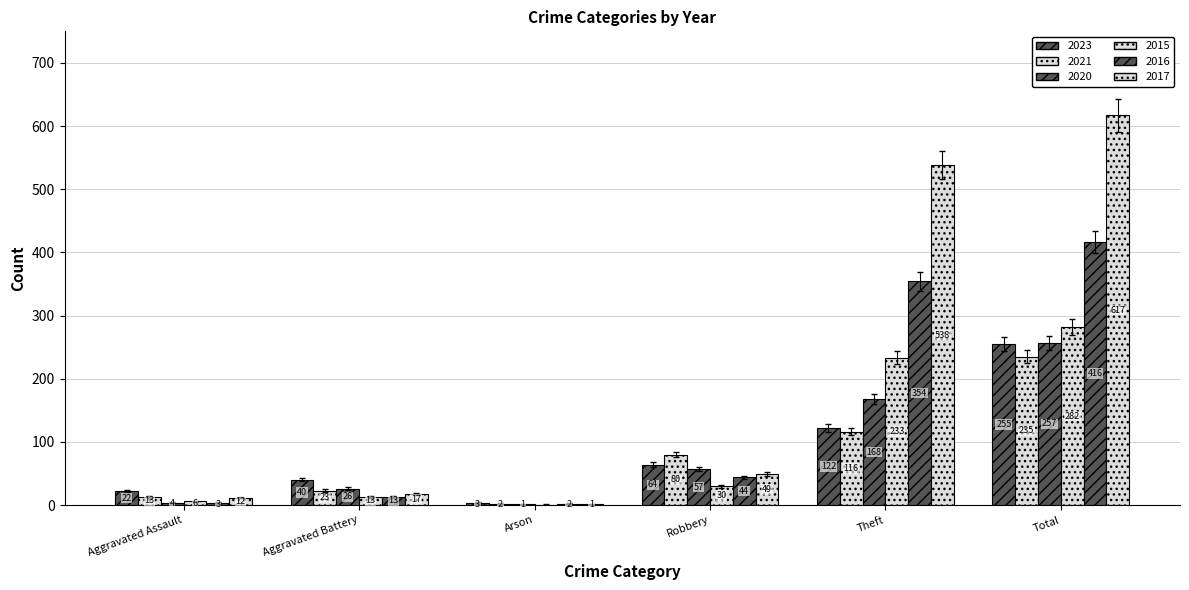

Is the value of 2023 at Aggravated Assault greater than the value of 2015 at Arson?

Yes